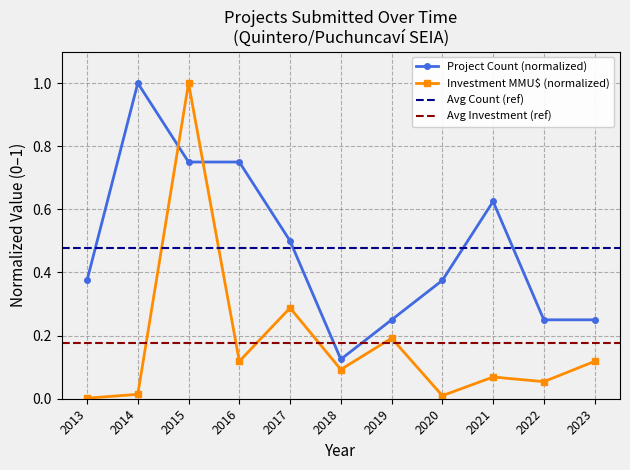

Does the chart have visible grid lines?

Yes